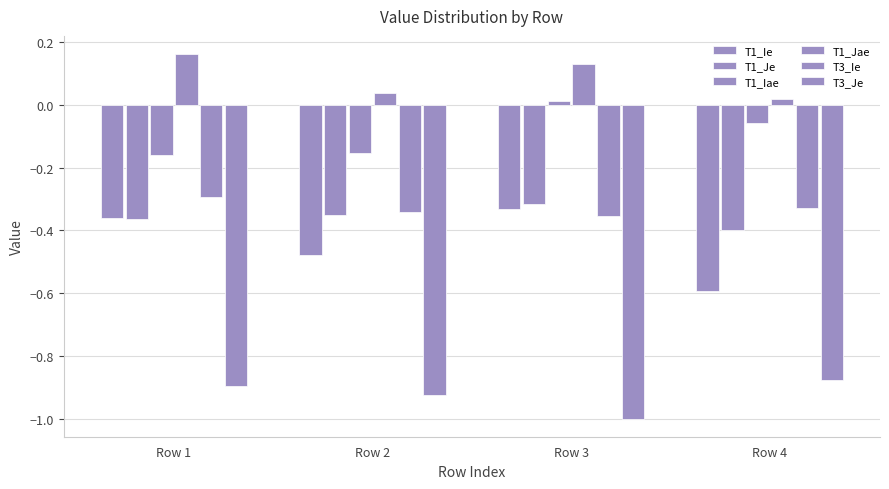

At which label is T3_Ie closest to 0?

Row 1